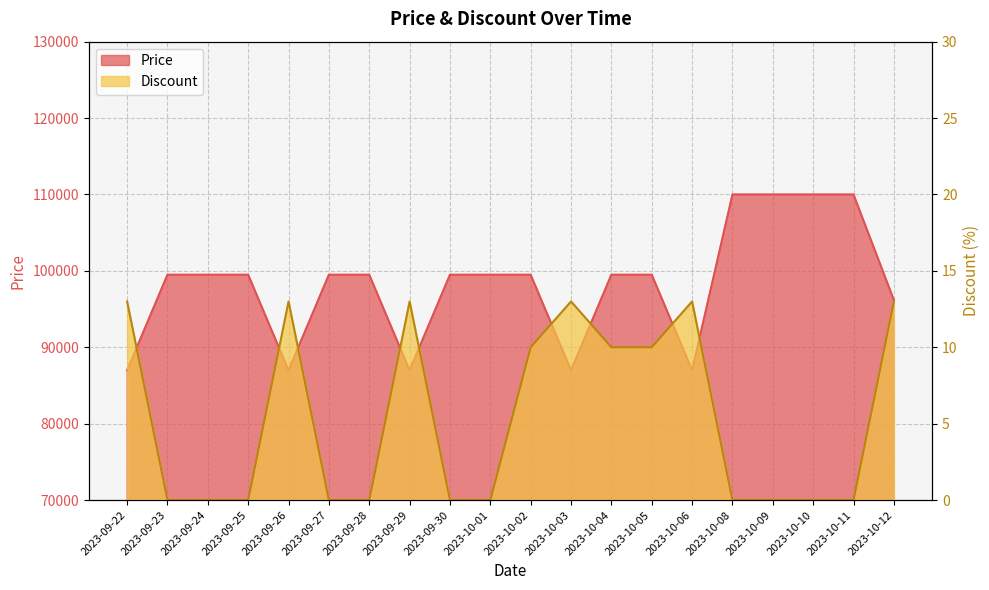

What are all the series names shown in the legend?

Price, Discount